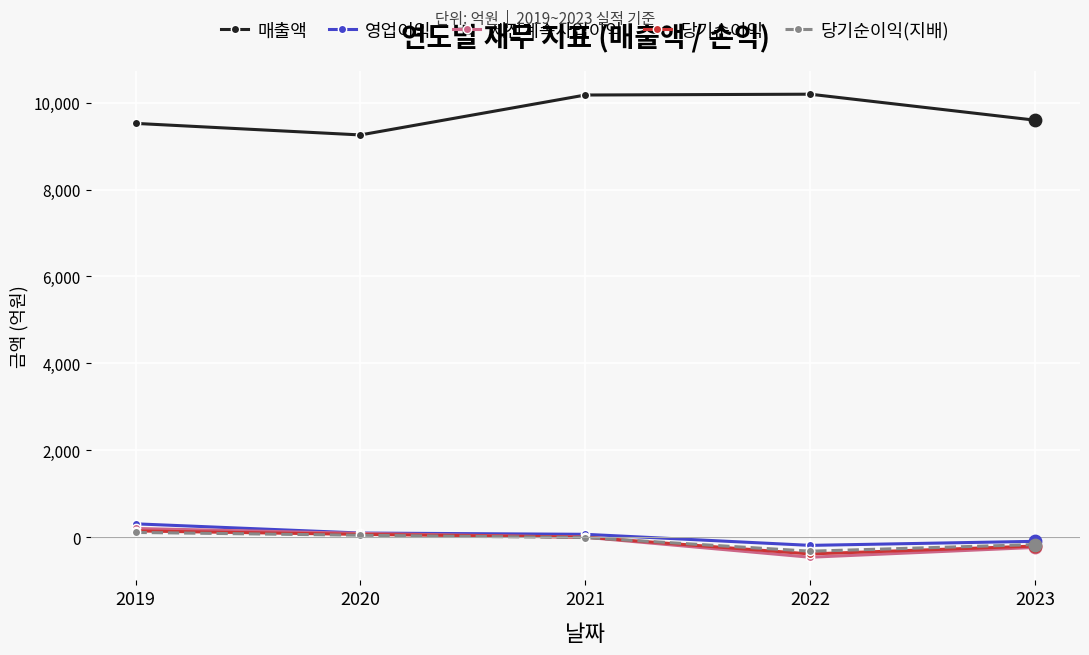

Which series has the largest total across all categories?

매출액